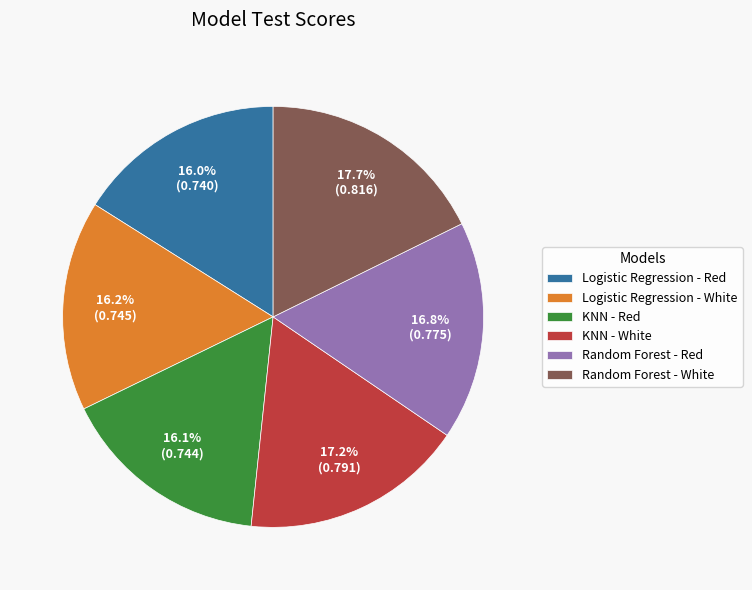

What percentage is NOT represented by KNN - Red?

83.9%